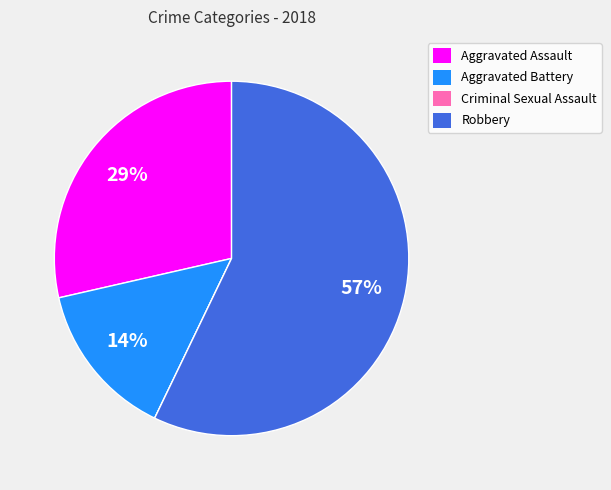

Do Aggravated Battery and Aggravated Assault together represent more than half of the pie?

No